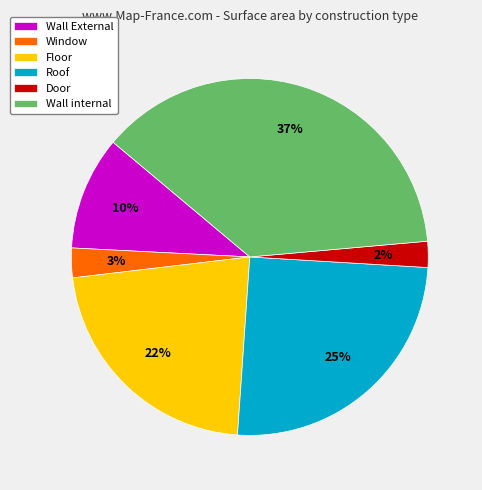

Does Roof account for over 50% of the chart?

No